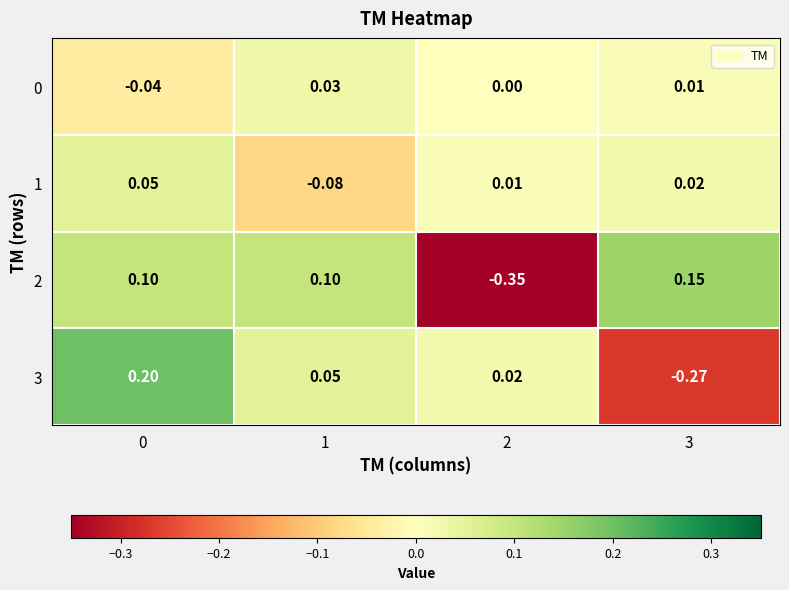

Is the value of 1 at 2 greater than the value of 3 at 2?

No